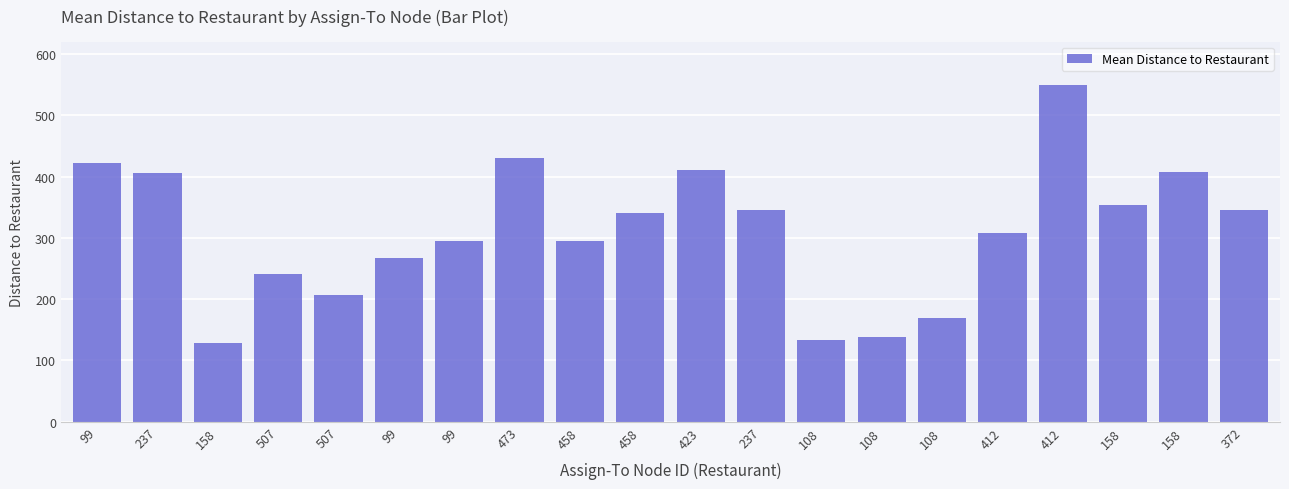

Reading right to left, list all the values displayed in this chart.

372=346.2	158=407.4	158=353.4	412=550.0	412=308.2	108=169.9	108=138.4	108=133.1	237=346.1	423=411.3	458=341.3	458=295.7	473=431.0	99=295.0	99=266.4	507=206.0	507=240.5	158=127.8	237=406.1	99=421.5